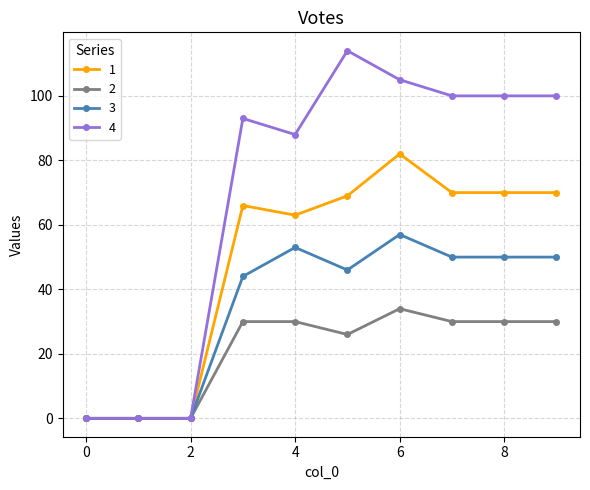

Rank the series by their maximum value, from highest to lowest.

4, 1, 3, 2